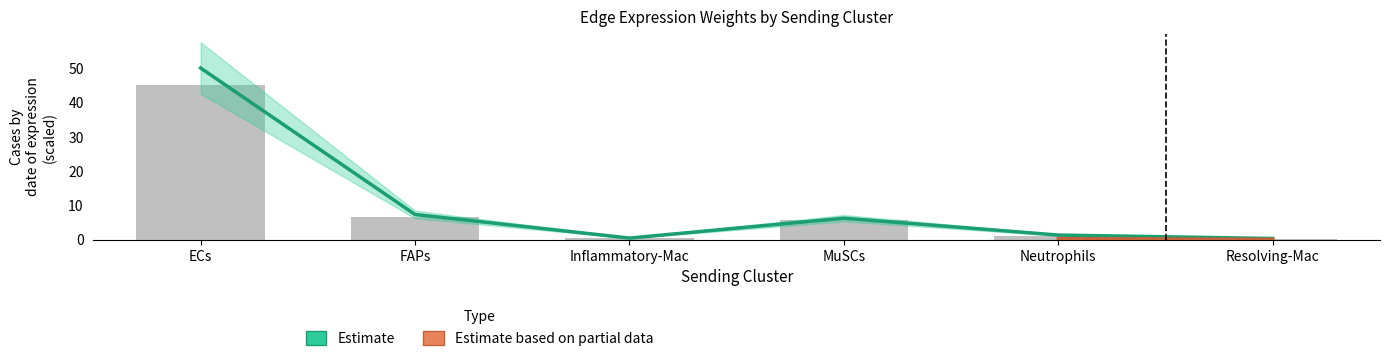

Between Neutrophils and FAPs, which is larger?

FAPs